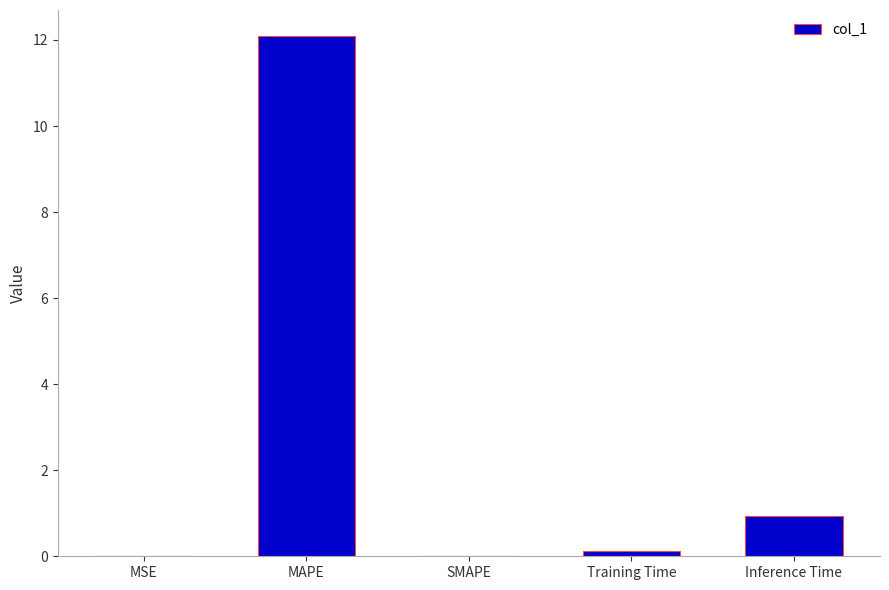

Between SMAPE and MAPE, which is larger?

MAPE